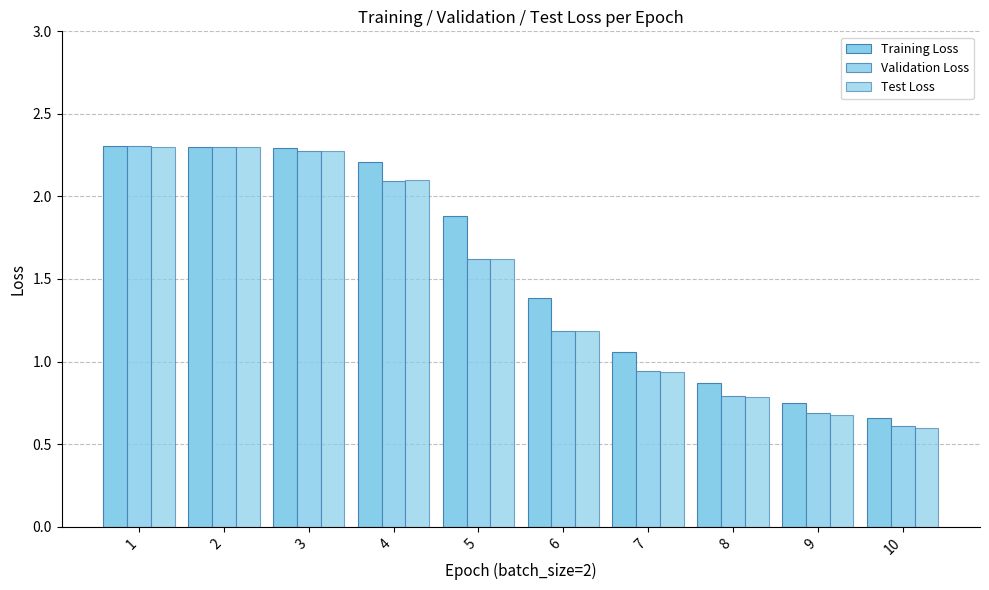

How many categories are shown in the chart?

10